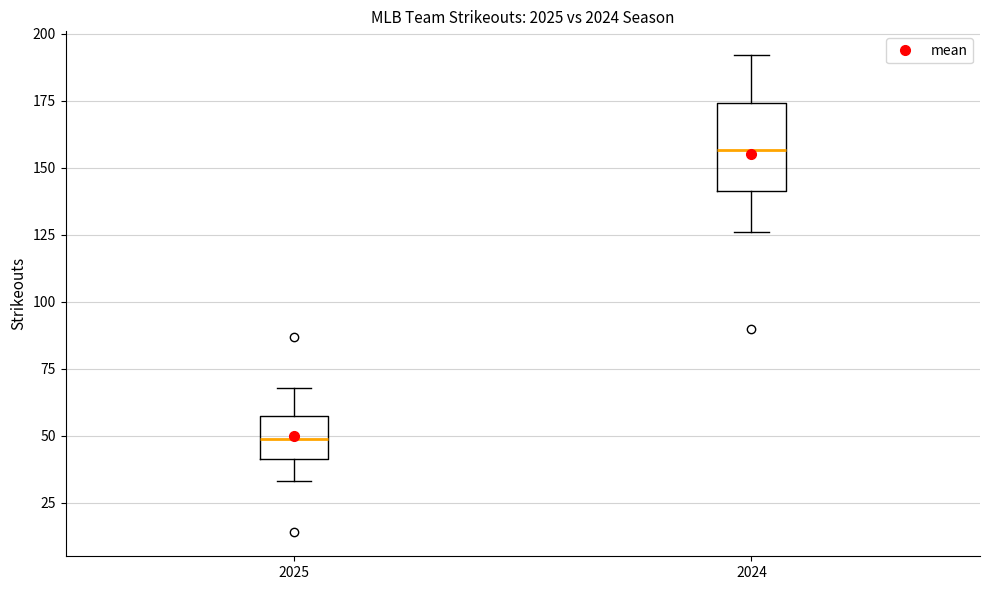

Which box is the tallest, from its lower edge to its upper edge?

2024